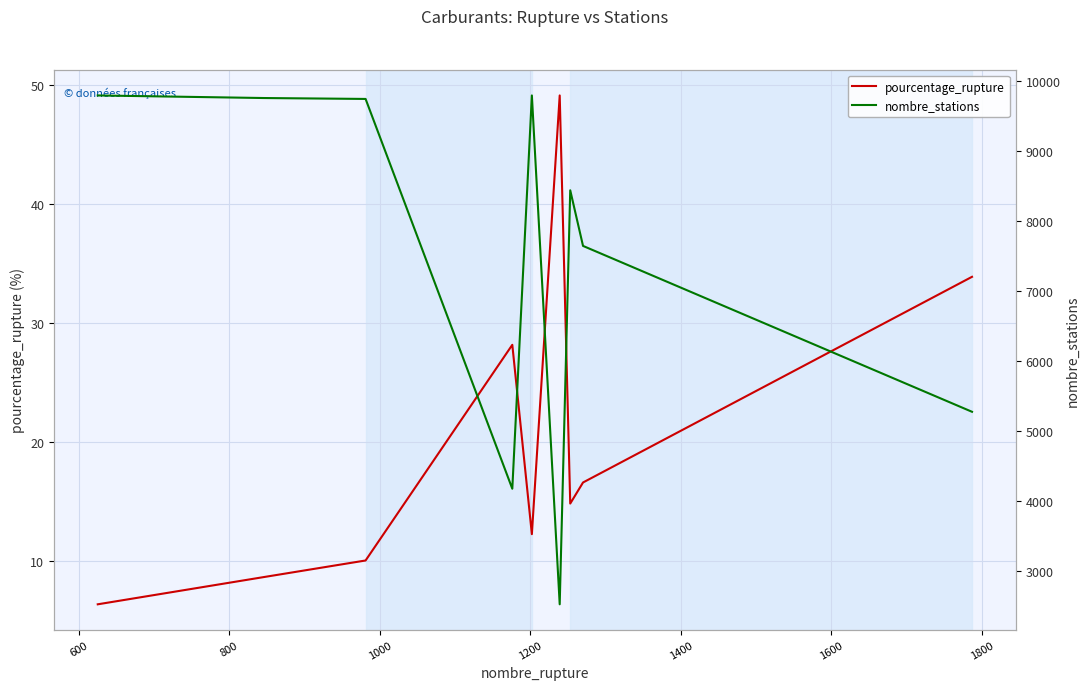

True or false: pourcentage_rupture and nombre_stations cross at least once.

False